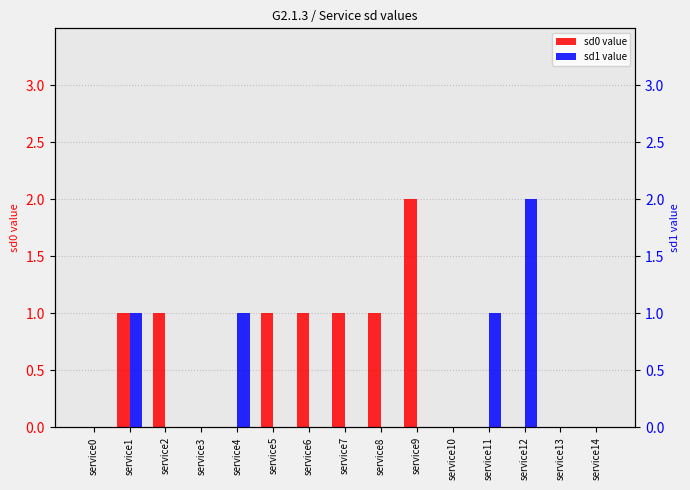

Reading right to left, what are all the values shown in this chart?

sd0 value: service14=0	service13=0	service12=0	service11=0	service10=0	service9=2	service8=1	service7=1	service6=1	service5=1	service4=0	service3=0	service2=1	service1=1	service0=0
sd1 value: service14=0	service13=0	service12=2	service11=1	service10=0	service9=0	service8=0	service7=0	service6=0	service5=0	service4=1	service3=0	service2=0	service1=1	service0=0